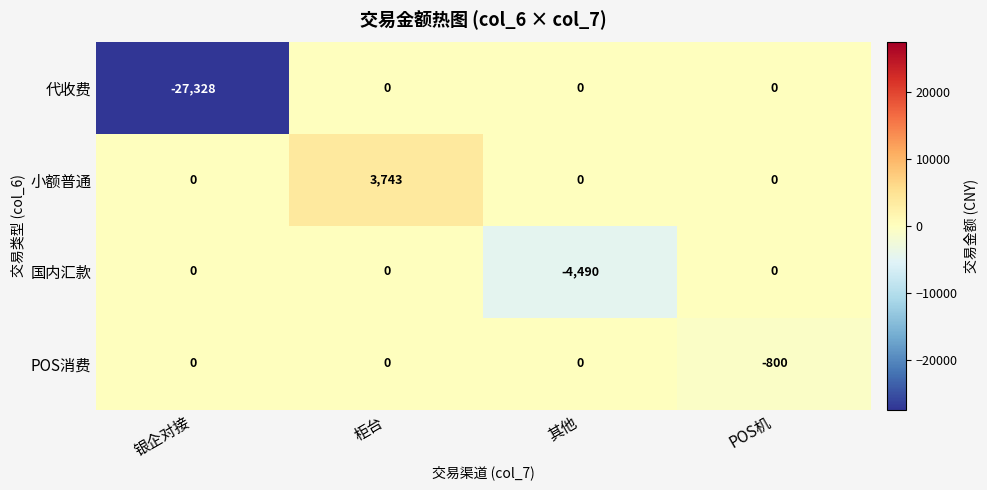

Is it true that 代收费 equals 17100 at 其他?

False